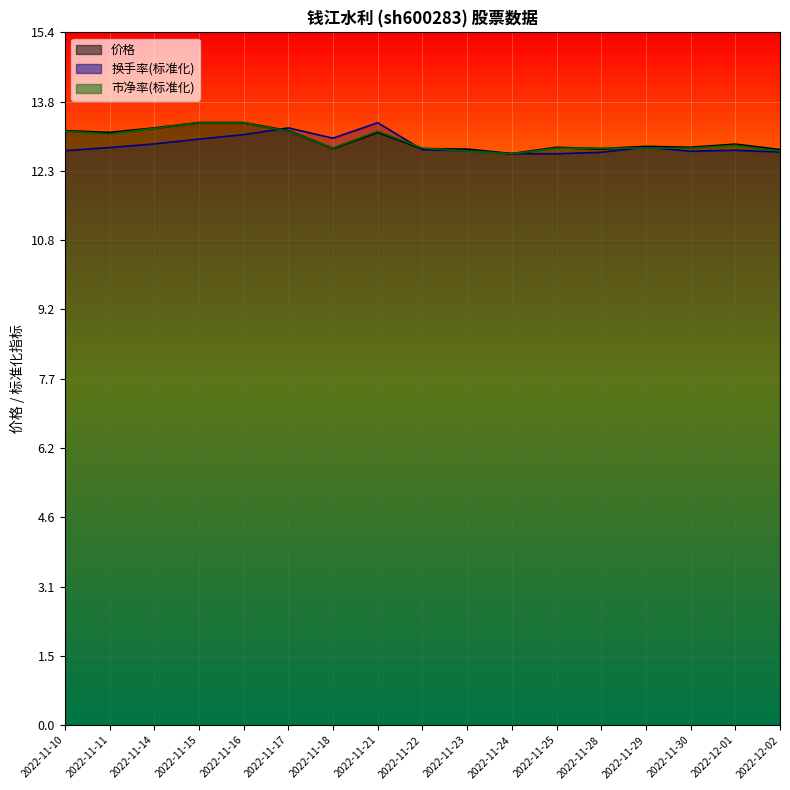

What position from the left is 2022-11-18?

7